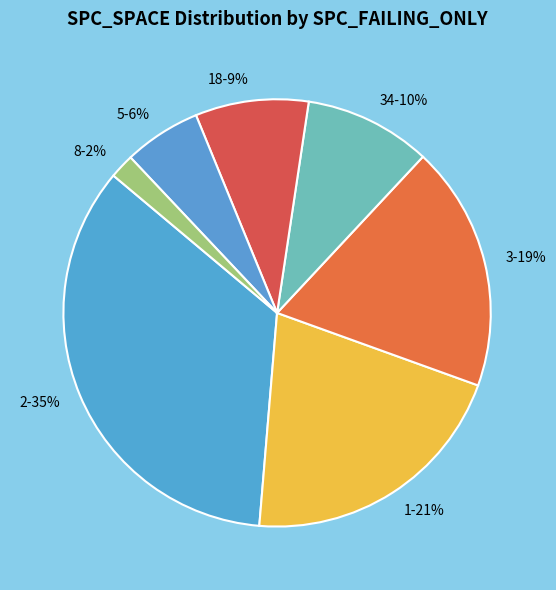

To the nearest percent, what is the difference between the 2-35% and 34-10% slice percentages?

25%